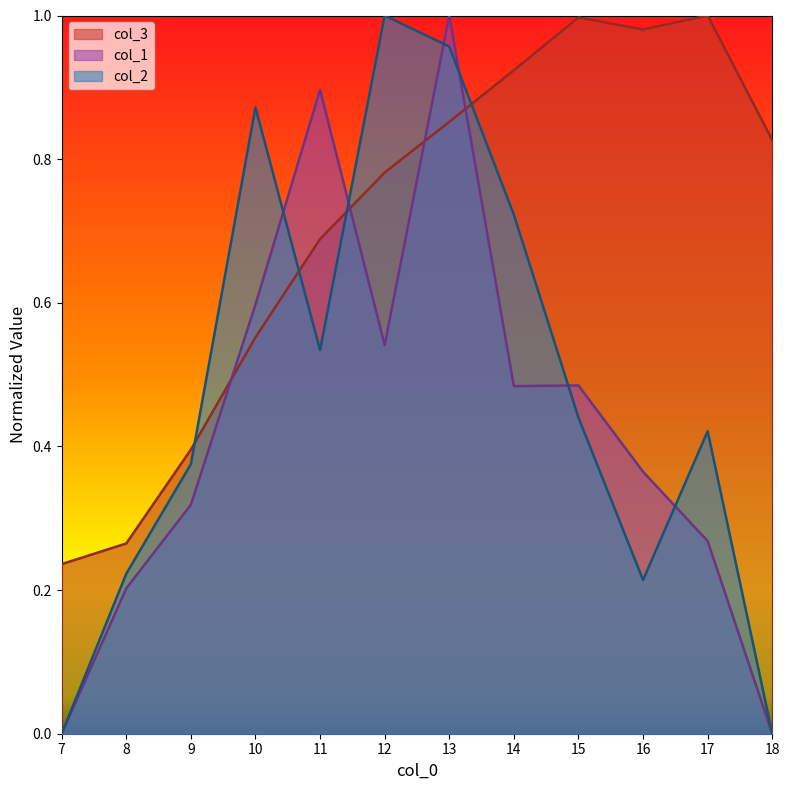

Reading left to right, transcribe all the data shown in this chart.

col_3: 7=0.2	8=0.3	9=0.4	10=0.6	11=0.7	12=0.8	13=0.9	14=0.9	15=1.0	16=1.0	17=1.0	18=0.8
col_1: 7=0.0	8=0.2	9=0.3	10=0.6	11=0.9	12=0.5	13=1.0	14=0.5	15=0.5	16=0.4	17=0.3	18=0.0
col_2: 7=0.0	8=0.2	9=0.4	10=0.9	11=0.5	12=1.0	13=1.0	14=0.7	15=0.4	16=0.2	17=0.4	18=0.0